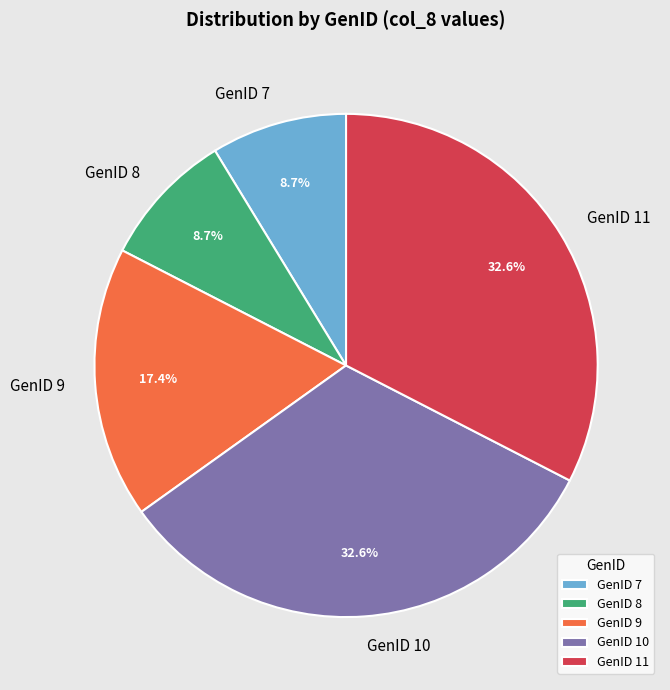

What is the ratio of the value at GenID 8 to the value at GenID 10?

0.3